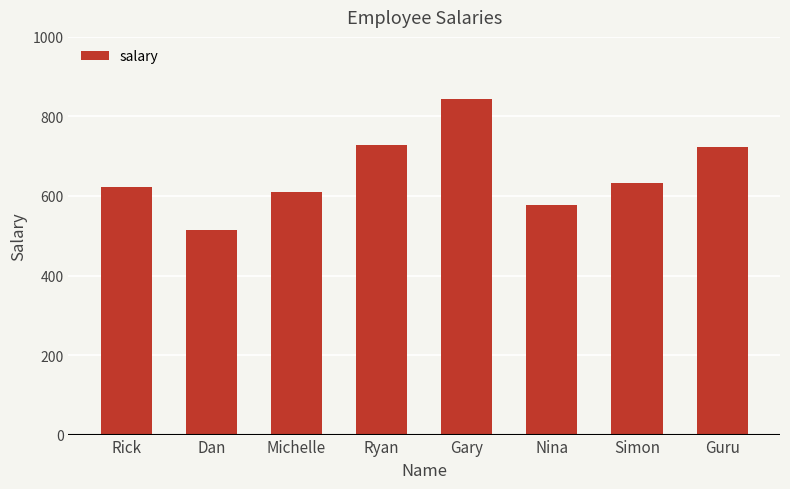

Which has a higher value, Dan or Guru?

Guru